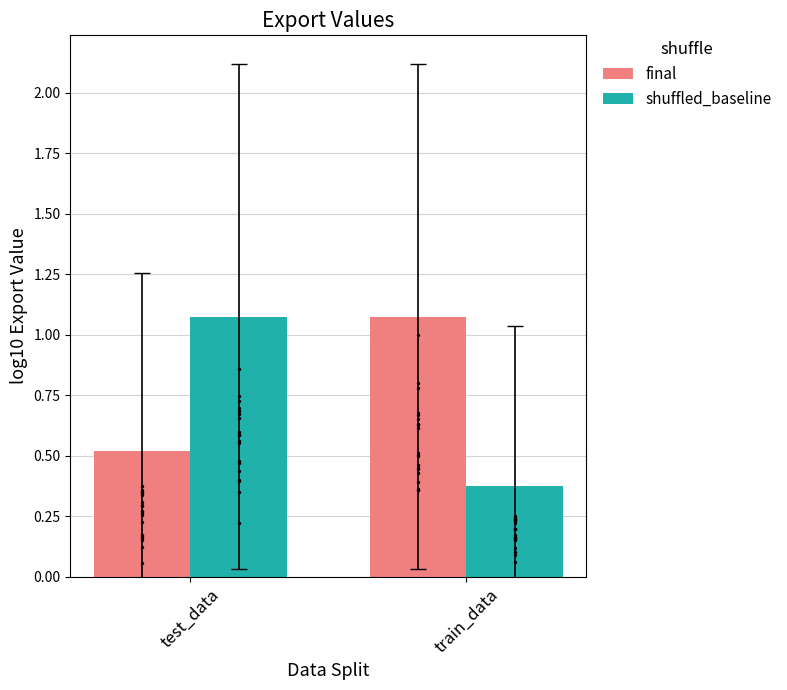

Which series contains the lowest Y value?

shuffled_baseline